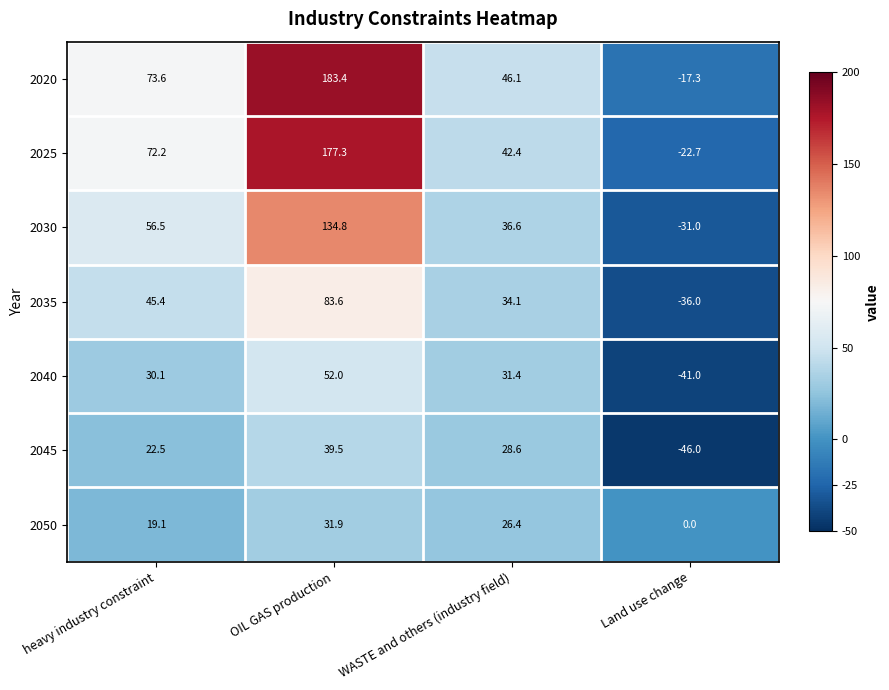

Reading left to right, what are all the values shown in this chart?

2020: heavy industry constraint=73.6	OIL GAS production=183.4	WASTE and others (industry field)=46.1	Land use change=-17.3
2025: heavy industry constraint=72.2	OIL GAS production=177.3	WASTE and others (industry field)=42.4	Land use change=-22.7
2030: heavy industry constraint=56.5	OIL GAS production=134.8	WASTE and others (industry field)=36.6	Land use change=-31.0
2035: heavy industry constraint=45.4	OIL GAS production=83.6	WASTE and others (industry field)=34.1	Land use change=-36.0
2040: heavy industry constraint=30.1	OIL GAS production=52.0	WASTE and others (industry field)=31.4	Land use change=-41.0
2045: heavy industry constraint=22.5	OIL GAS production=39.5	WASTE and others (industry field)=28.6	Land use change=-46.0
2050: heavy industry constraint=19.1	OIL GAS production=31.9	WASTE and others (industry field)=26.4	Land use change=0.0